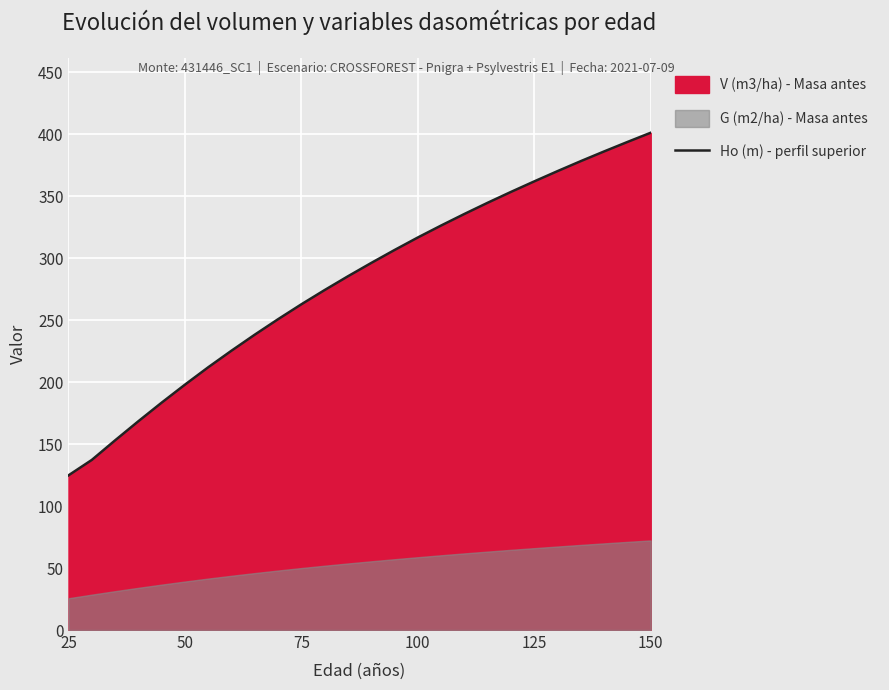

True or false: the data has more than 0 interior local peaks.

False